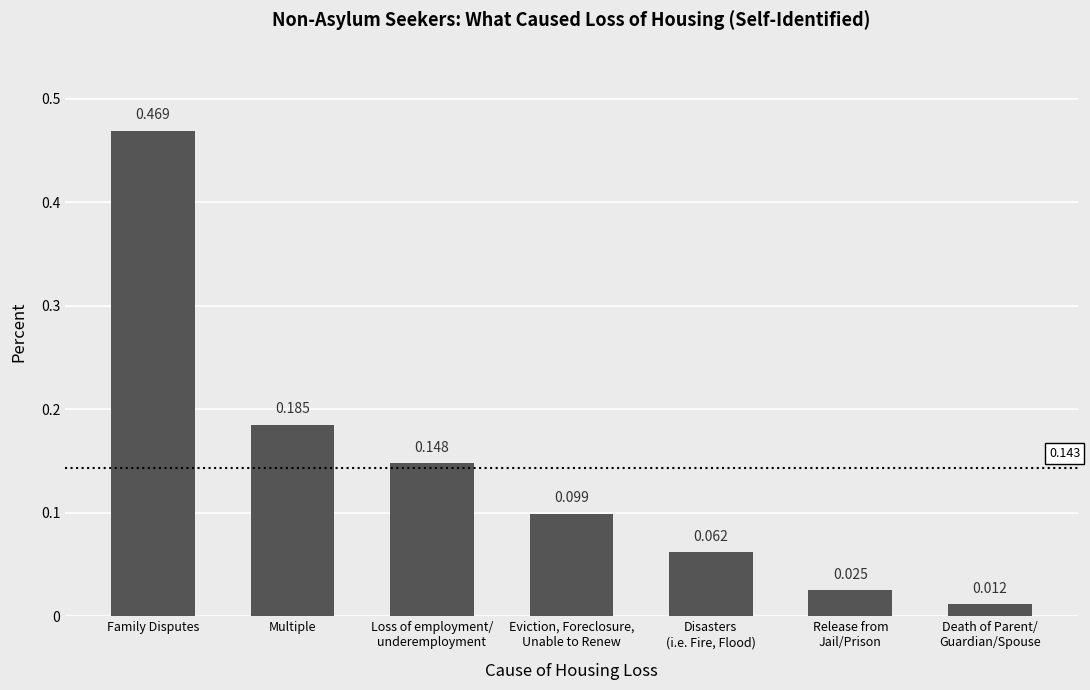

What is the label of the 2nd bar from the left?

Multiple